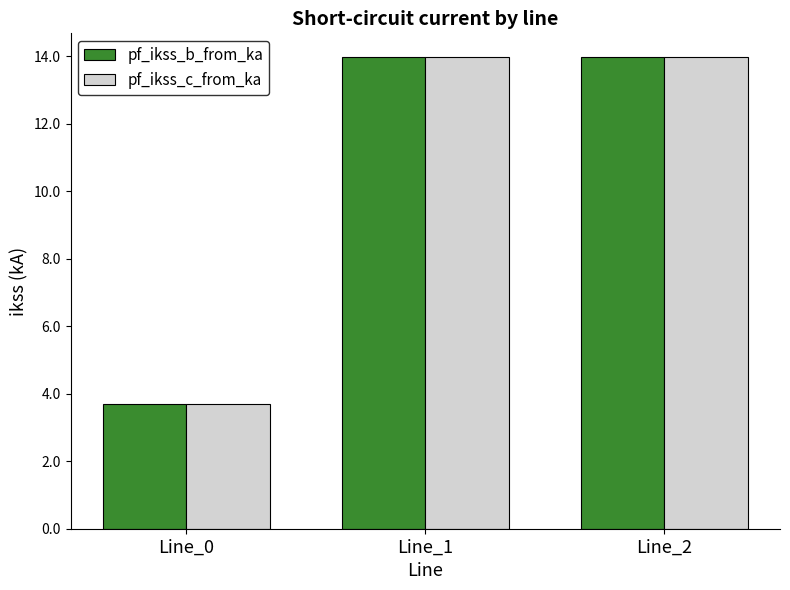

What is the value of the pf_ikss_b_from_ka bar at the 1st from the left?

3.7